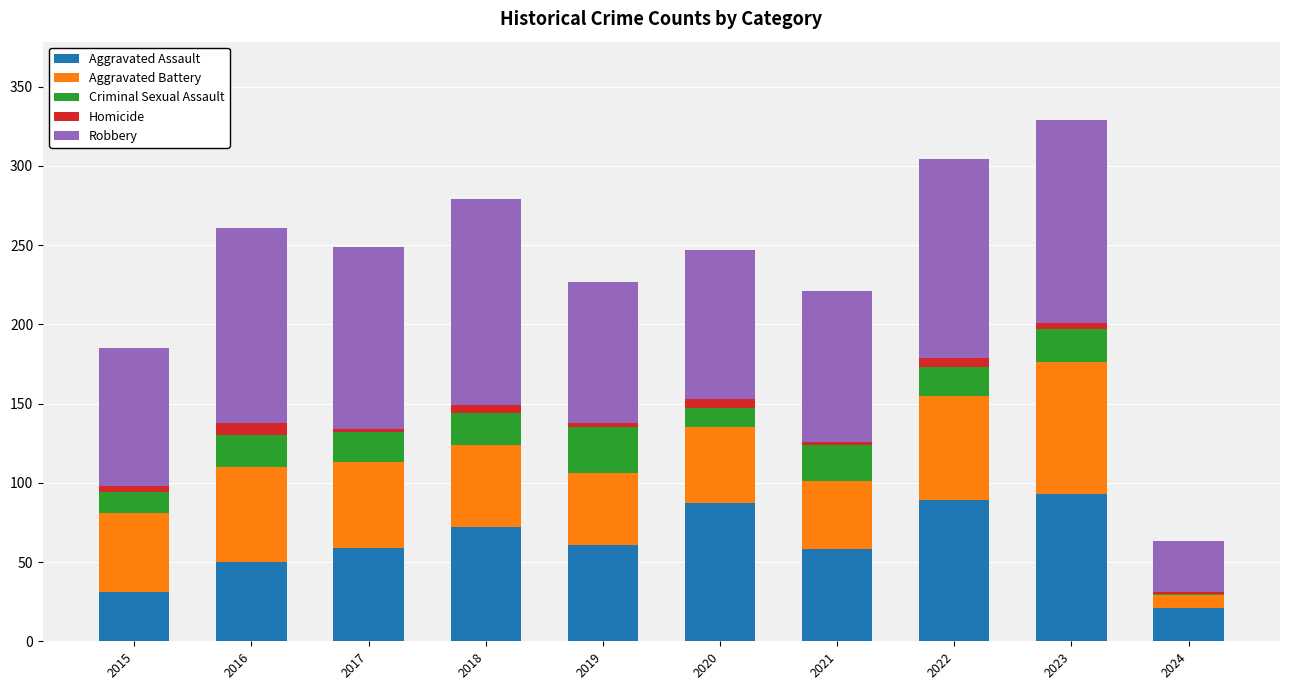

What is the highest value of the Aggravated Assault series?

93